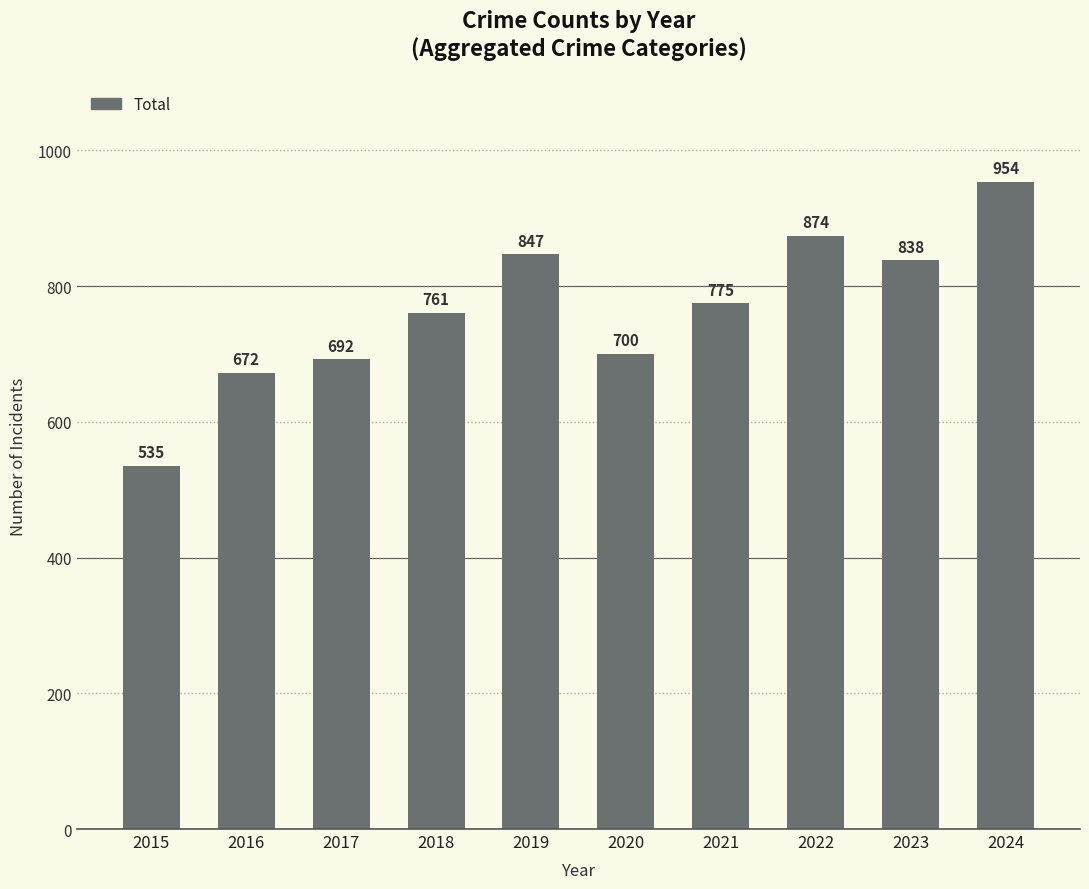

List the labels in order of value, smallest first.

2015, 2016, 2017, 2020, 2018, 2021, 2023, 2019, 2022, 2024